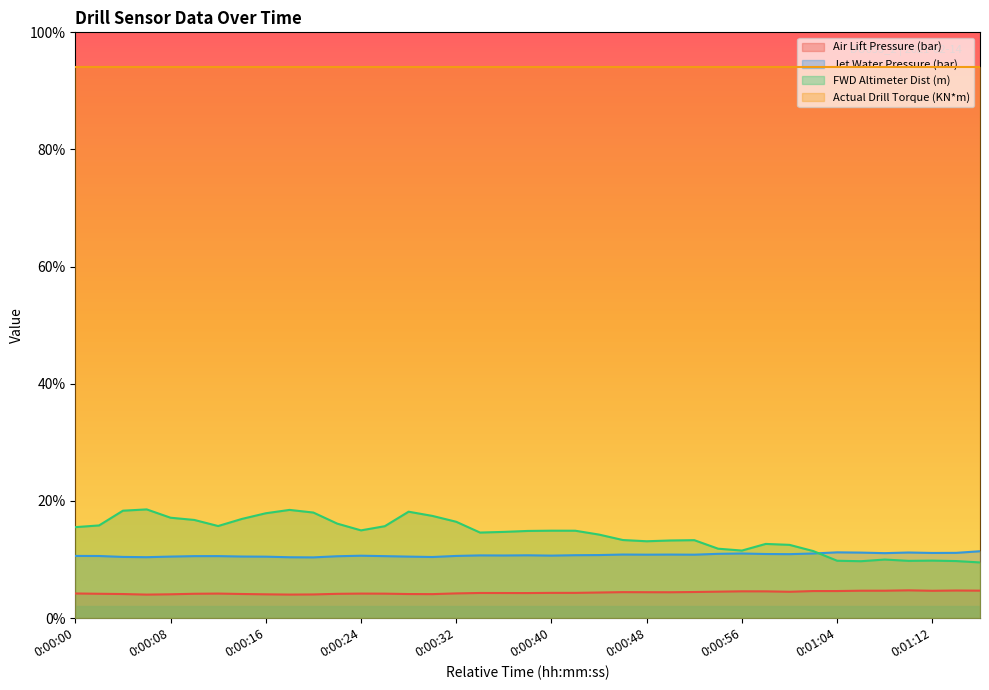

True or false: Air Lift Pressure (bar) and Jet Water Pressure (bar) intersect in this chart.

False